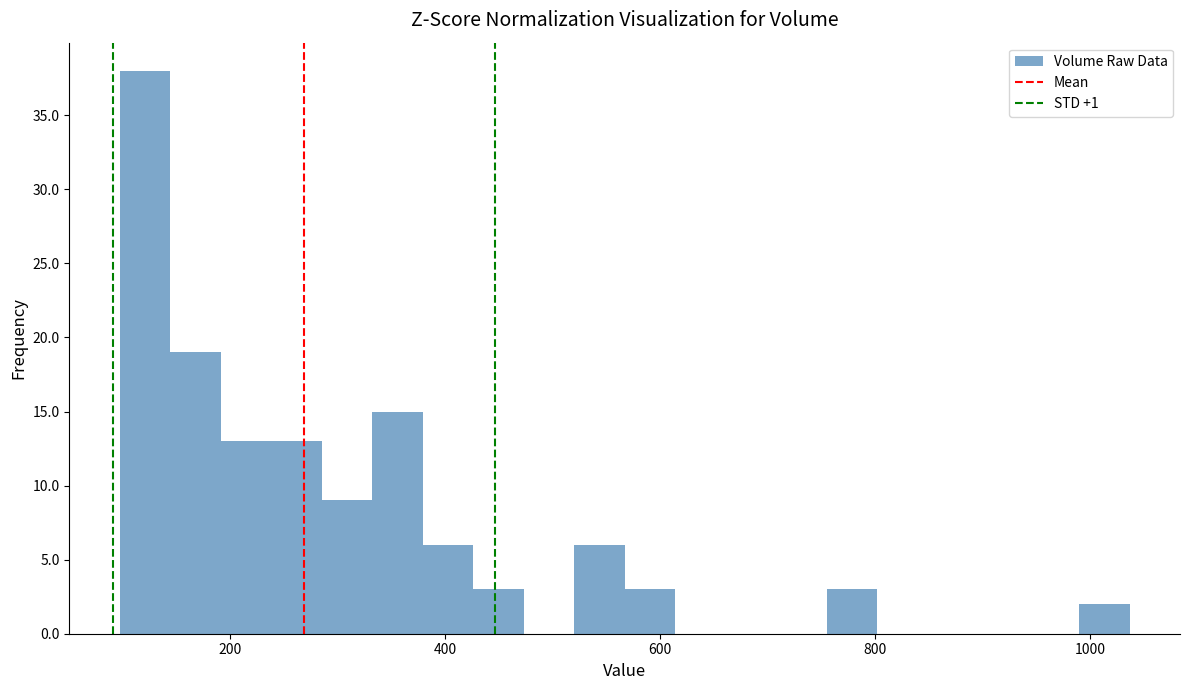

Read against the x-axis, roughly where is the centre of the tallest bar?

120